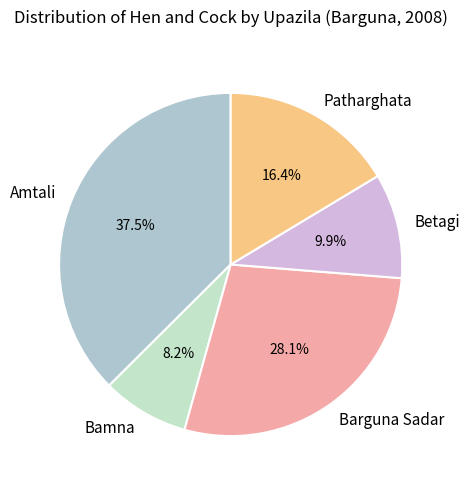

To the nearest percent, what is the difference between the Patharghata and Barguna Sadar slice percentages?

12%